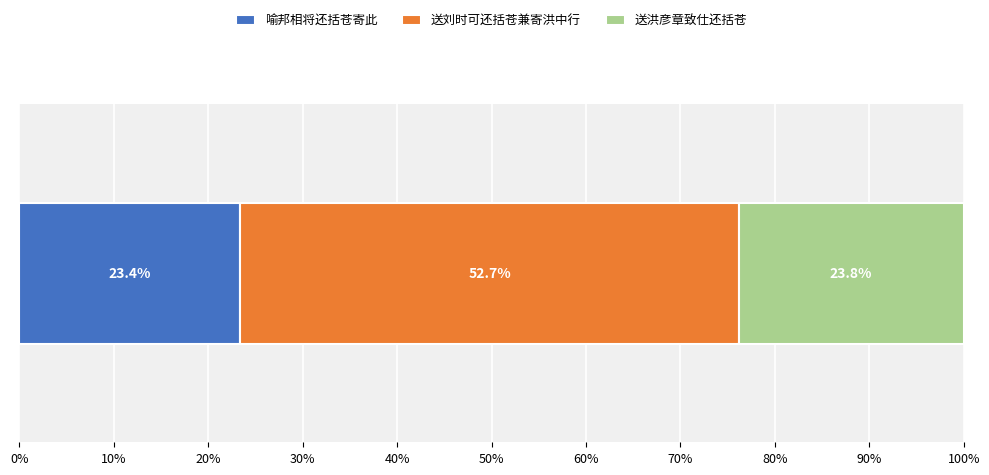

How many series are shown in this chart?

3